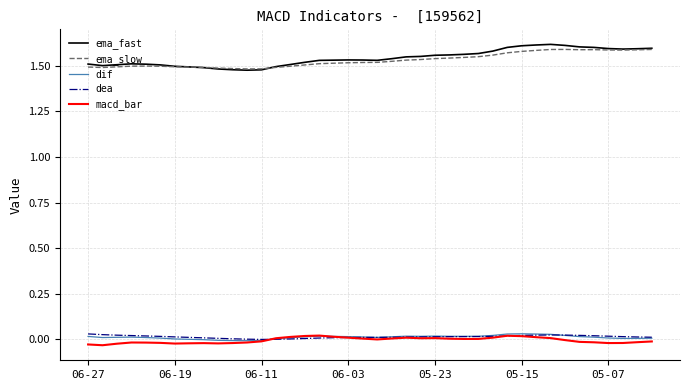

Which series has the widest spread of values?

ema_fast